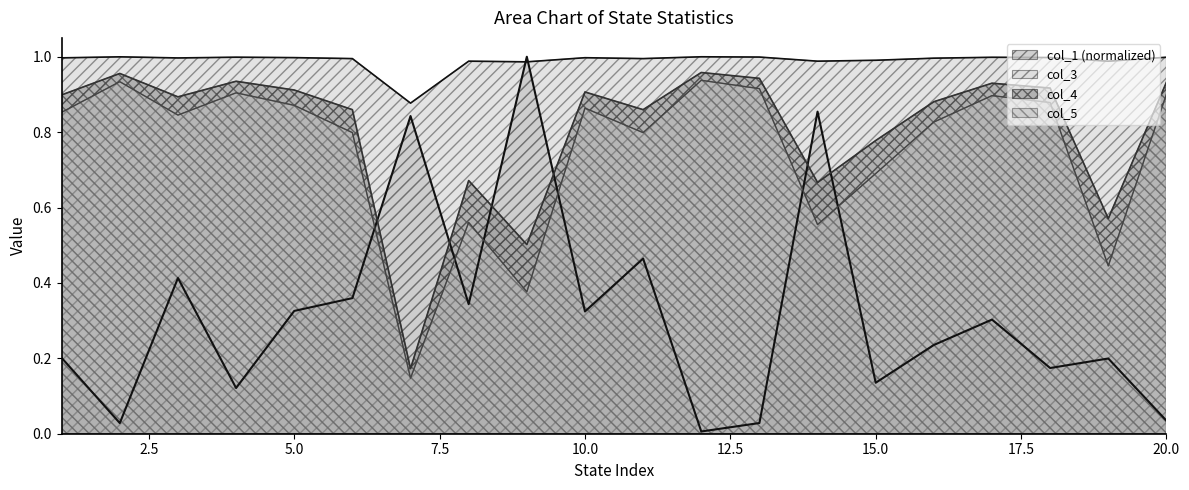

Reading left to right, what are all the values shown in this chart?

col_1: 0.2	0.0	0.4	0.1	0.3	0.4	0.8	0.3	1.0	0.3	0.5	0.0	0.0	0.9	0.1	0.2	0.3	0.2	0.2	0.0
col_3: 1.0	1.0	1.0	1.0	1.0	1.0	0.9	1.0	1.0	1.0	1.0	1.0	1.0	1.0	1.0	1.0	1.0	1.0	1.0	1.0
col_4: 0.9	1.0	0.9	0.9	0.9	0.9	0.2	0.7	0.5	0.9	0.9	1.0	0.9	0.7	0.8	0.9	0.9	0.9	0.6	0.9
col_5: 0.9	0.9	0.8	0.9	0.9	0.8	0.1	0.6	0.4	0.9	0.8	0.9	0.9	0.6	0.7	0.8	0.9	0.9	0.4	0.9